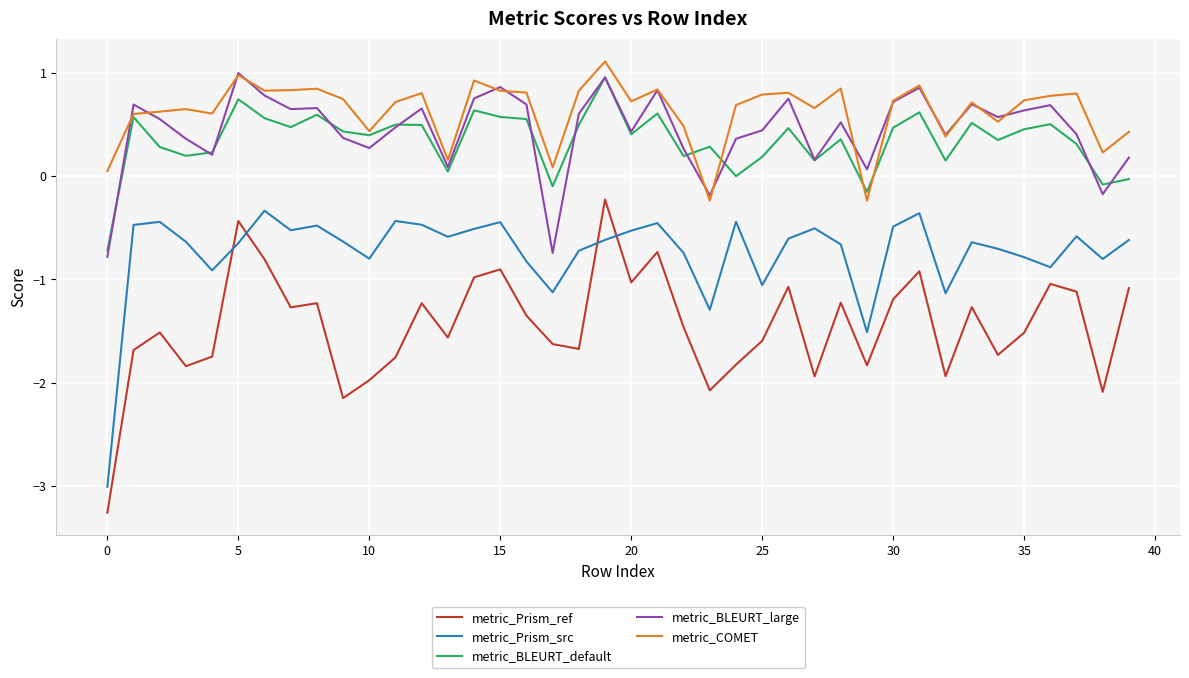

True or false: metric_BLEURT_large and metric_Prism_src cross at least once.

False